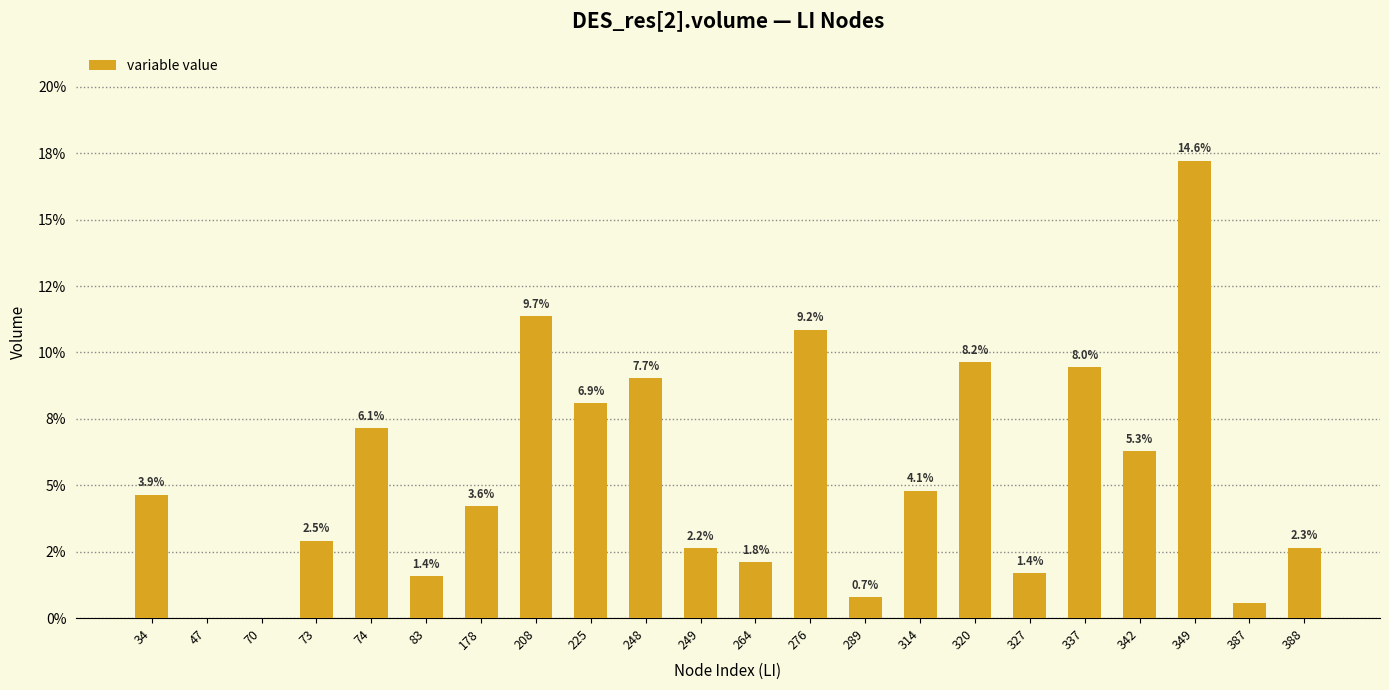

How many values are above zero?

20